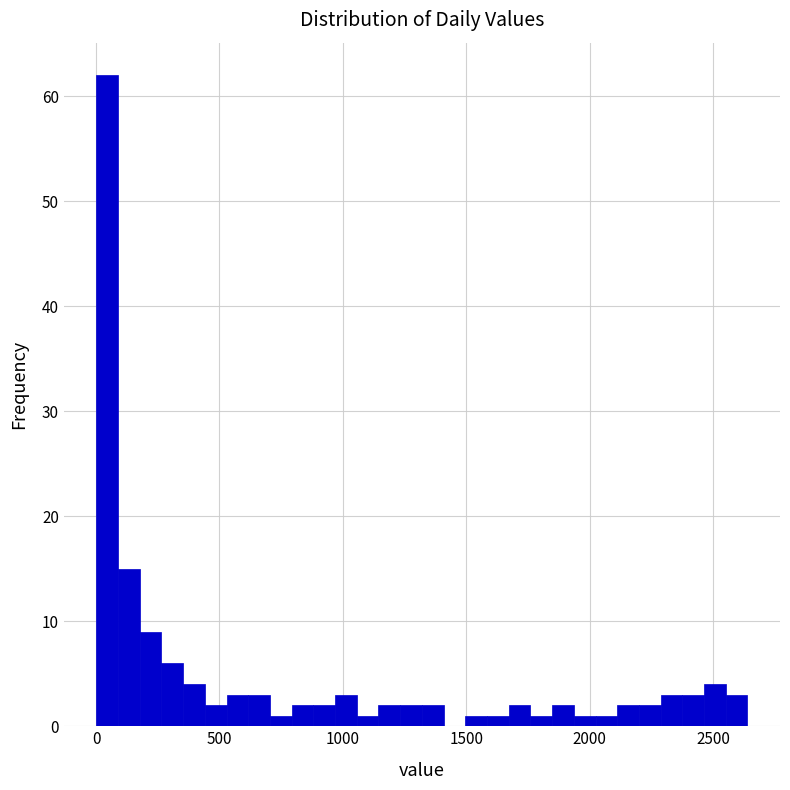

Around what value on the x-axis is the tallest bar? Give the approximate position of its centre, as read against the axis.

50